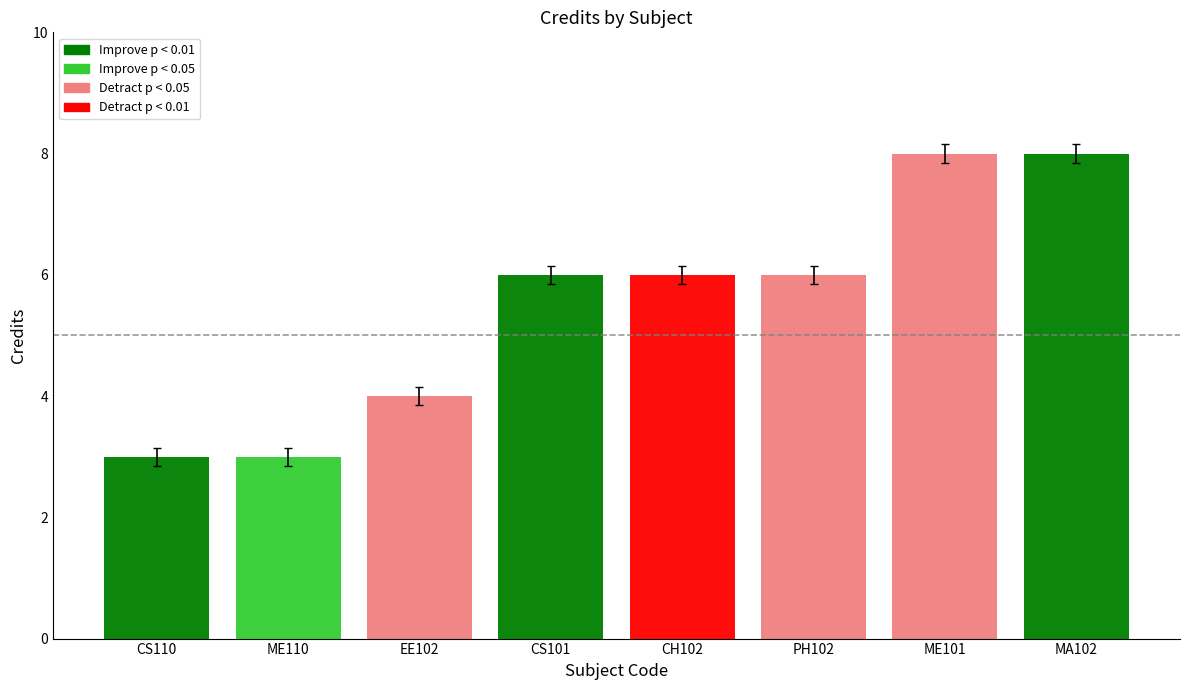

Is it true that the value at EE102 is 7?

False